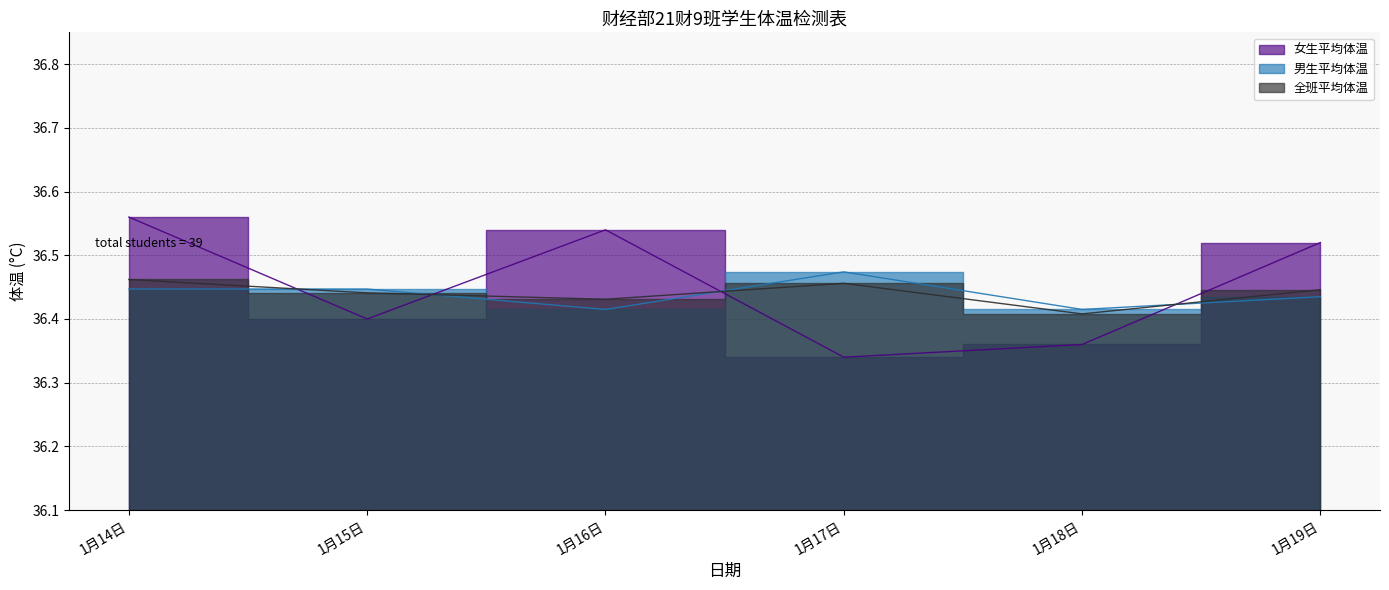

What is the difference between the maximum and minimum values in the 女生平均体温 series?

0.2